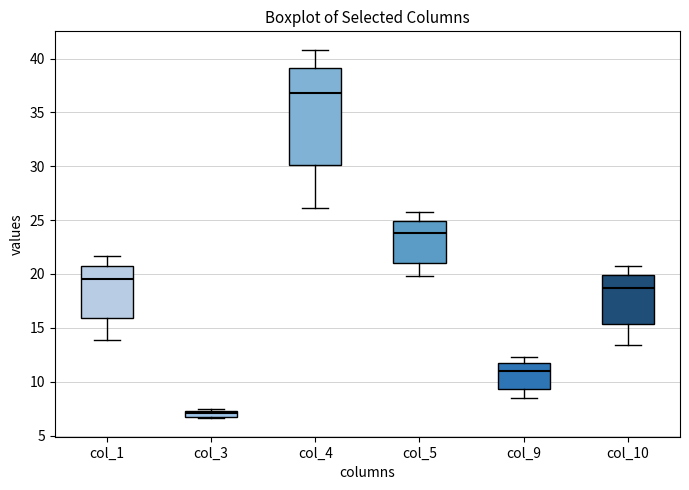

Comparing the boxes themselves (not the whiskers), which one is the tallest?

col_4